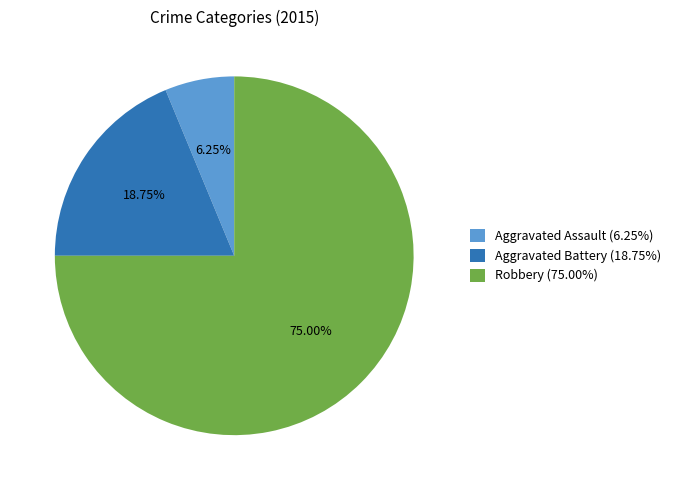

What is the largest slice in the pie chart?

Robbery